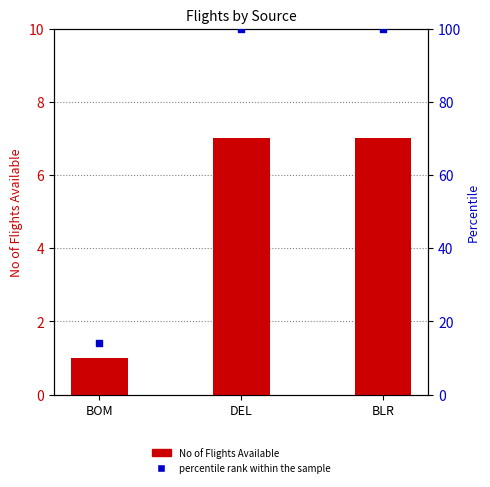

Is the value of percentile rank within the sample at BLR greater than the value of No of Flights Available at BLR?

Yes